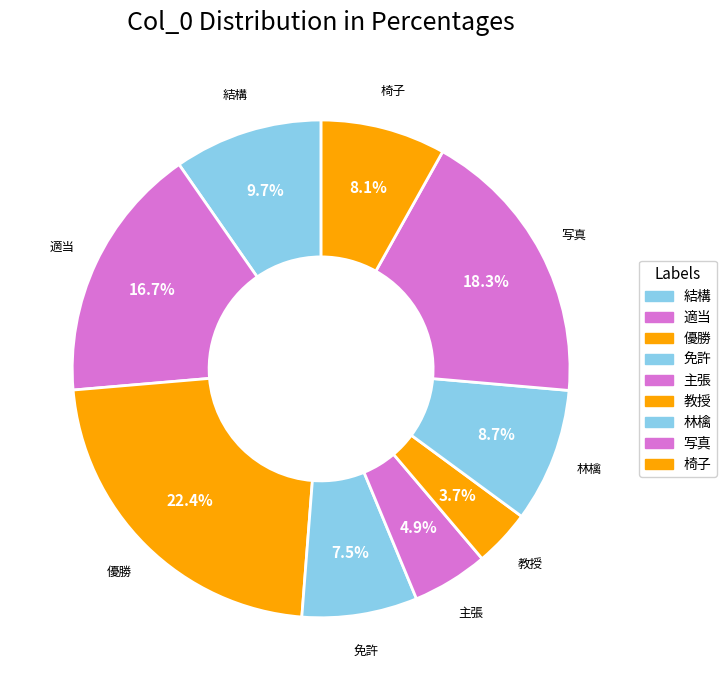

How many slices are in this pie chart?

9